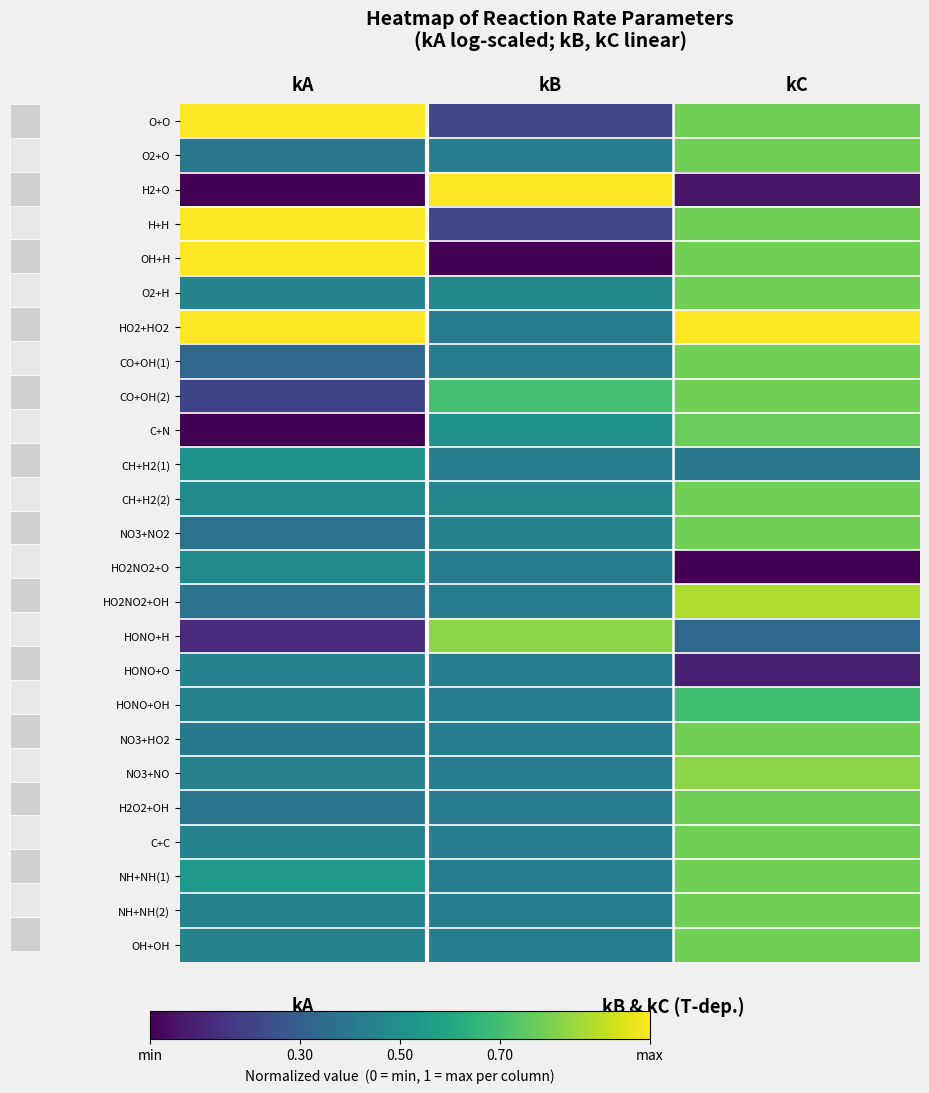

Rank the series at kB from highest to lowest value.

H2+O, HONO+H, CO+OH(2), C+N, O2+H, CH+H2(2), NO3+NO2, O2+O, HO2+HO2, CO+OH(1), CH+H2(1), HO2NO2+O, HO2NO2+OH, HONO+O, HONO+OH, NO3+HO2, NO3+NO, H2O2+OH, C+C, NH+NH(1), NH+NH(2), OH+OH, O+O, H+H, OH+H